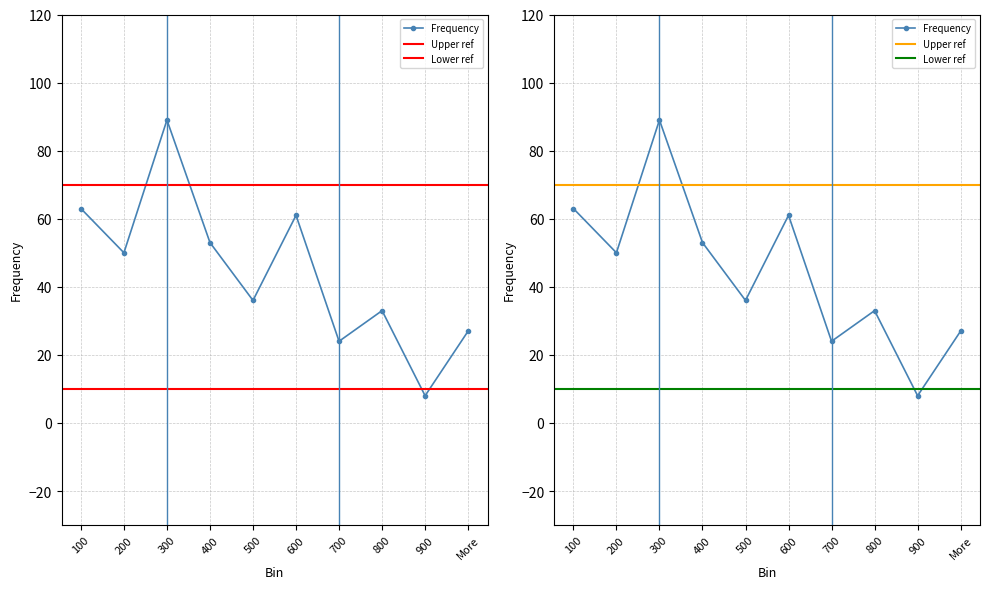

What is the value of the 10th point from the left?

27